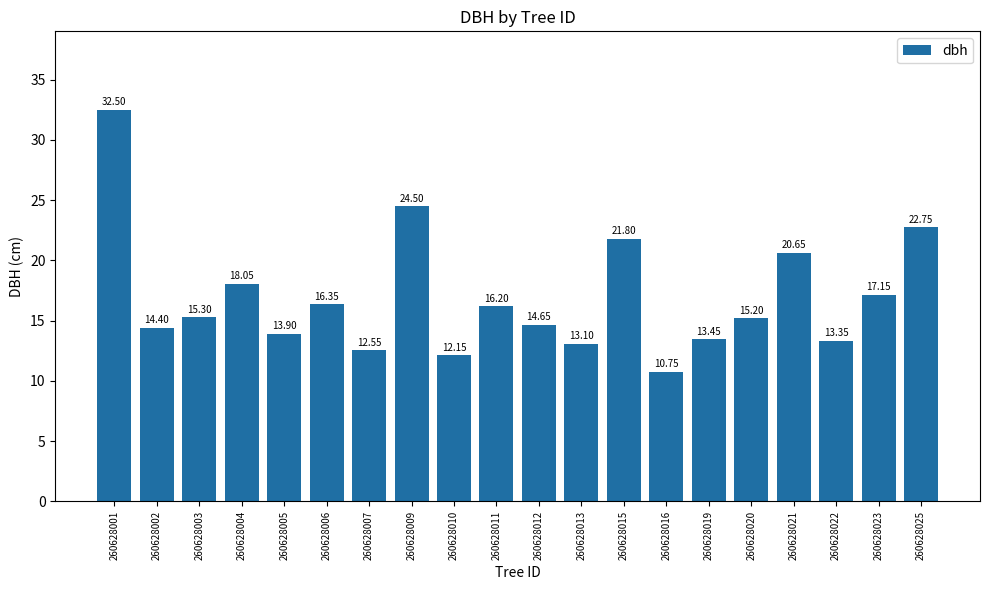

List the labels in order of value, largest first.

260628001, 260628009, 260628025, 260628015, 260628021, 260628004, 260628023, 260628006, 260628011, 260628003, 260628020, 260628012, 260628002, 260628005, 260628019, 260628022, 260628013, 260628007, 260628010, 260628016